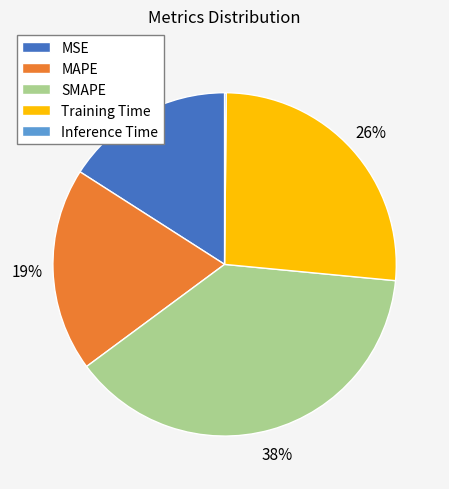

Which category has the biggest portion of the pie?

SMAPE